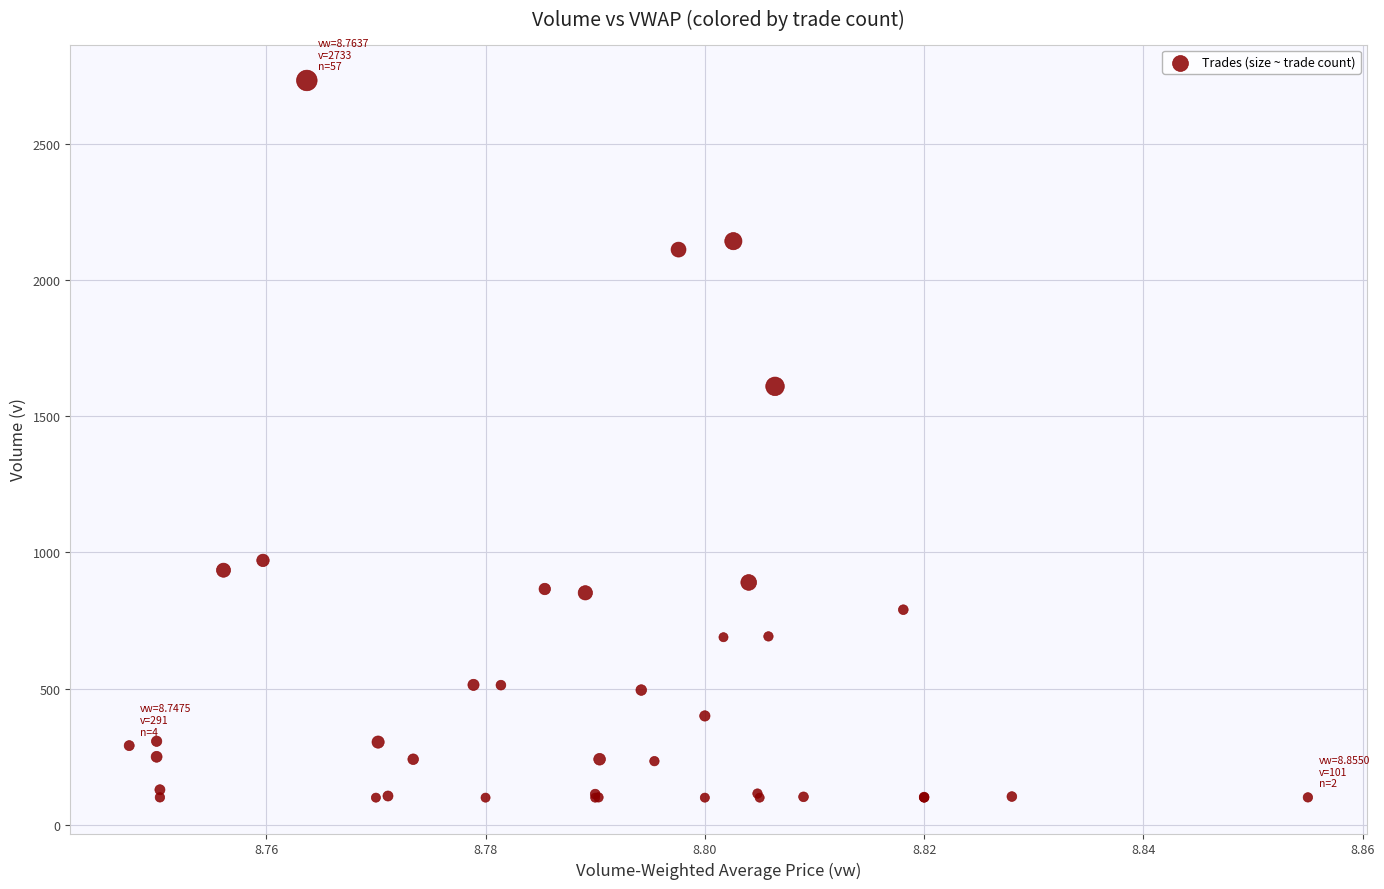

What Y value in the scatter plot is closest to 1416?

1610